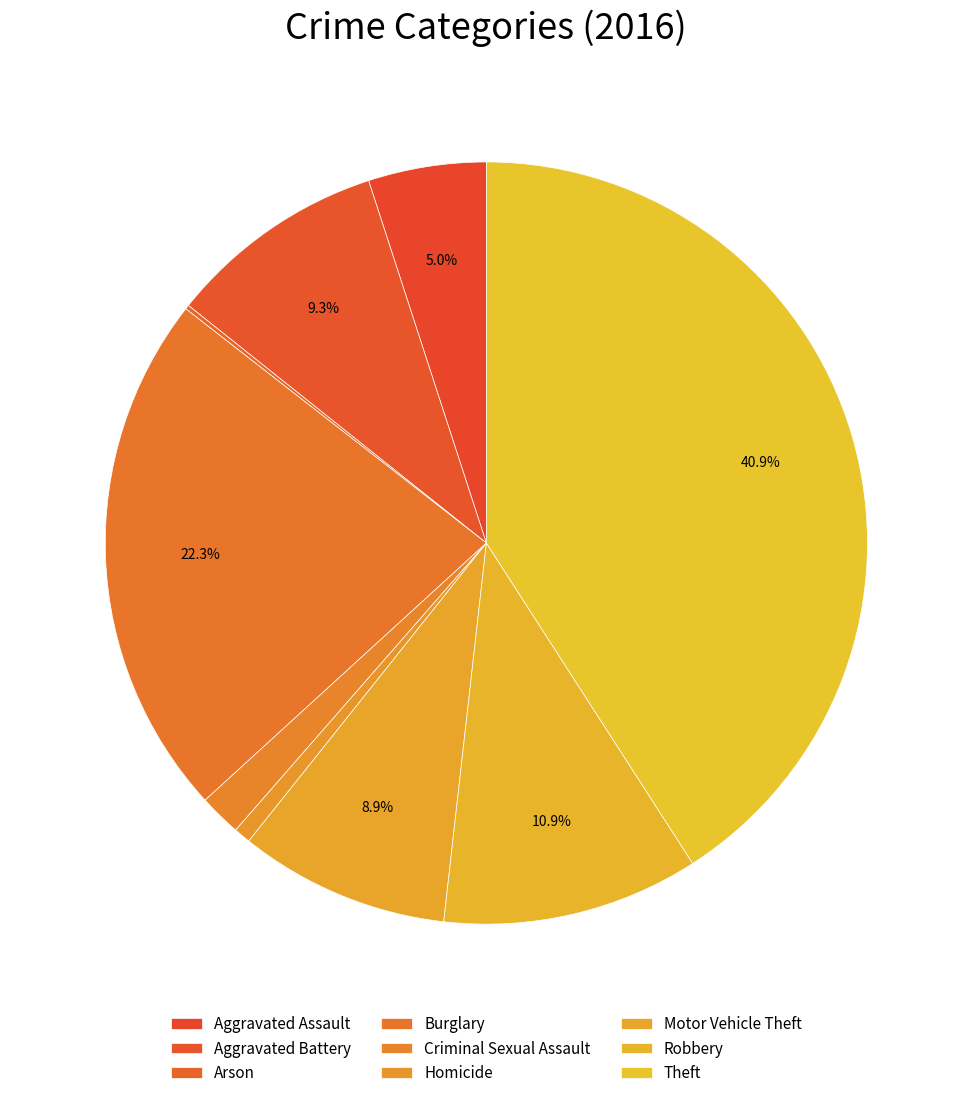

What is the change in value from Motor Vehicle Theft to Theft?

+179